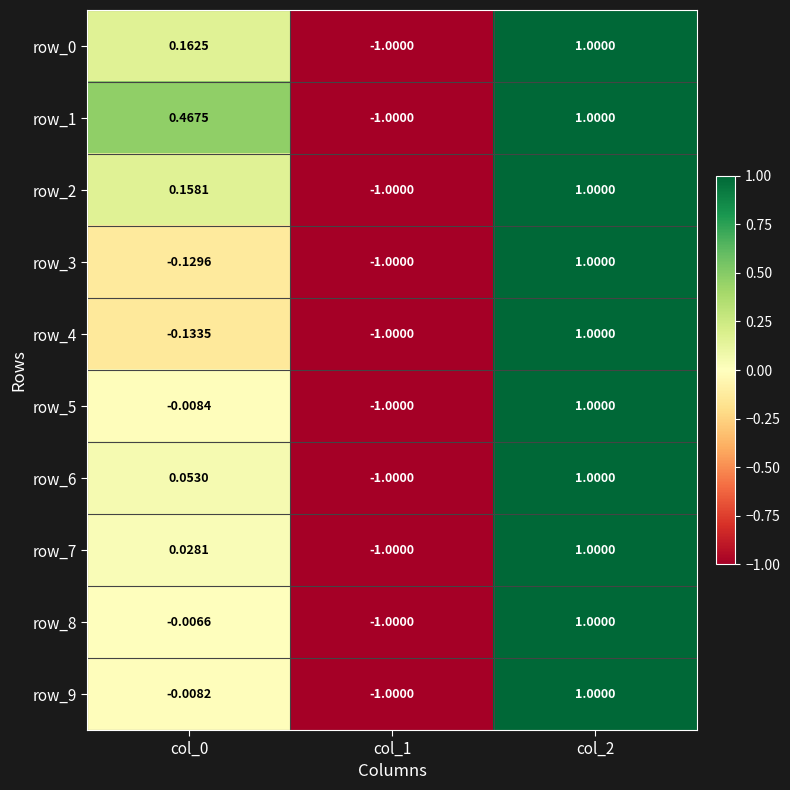

Which category has the highest value in the row_7 series?

col_2